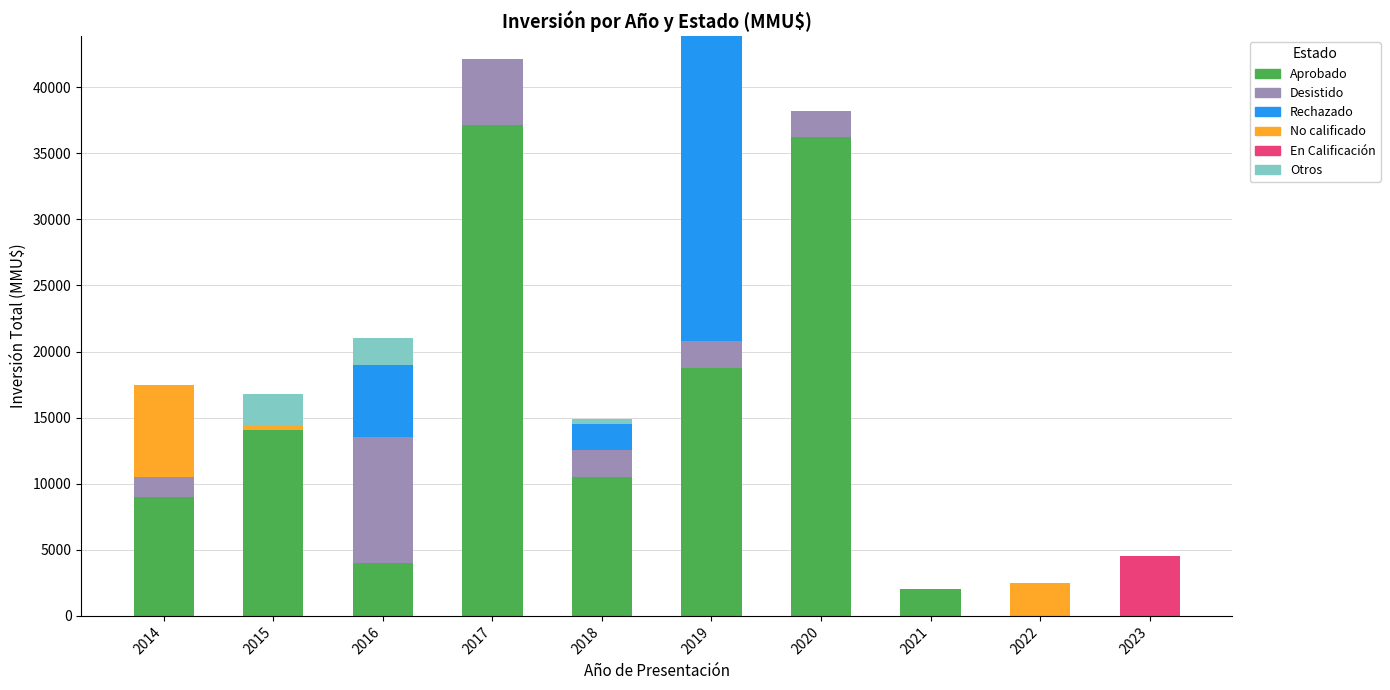

At which label does Aprobado reach its peak?

2017